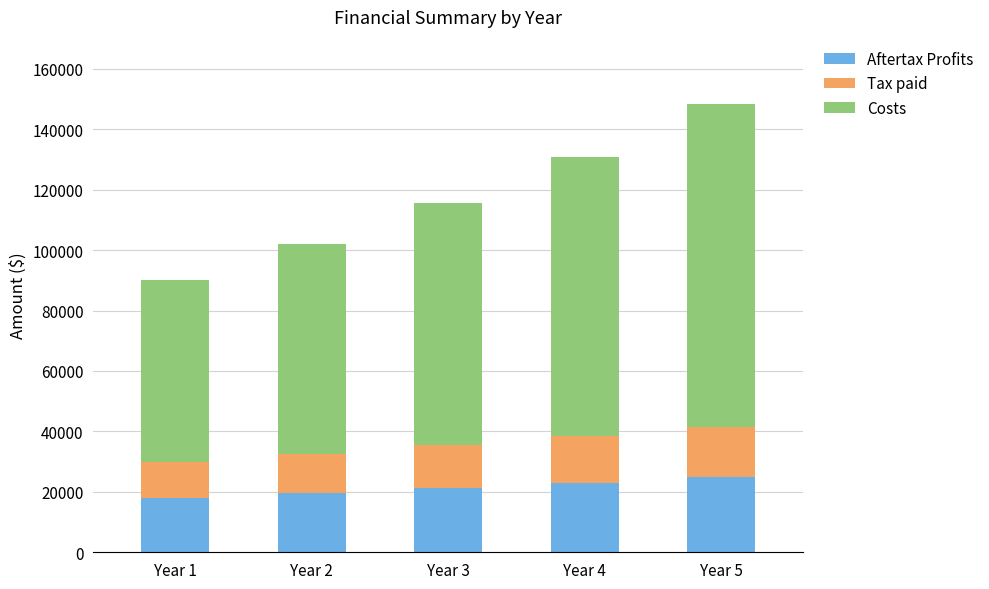

What is the sum of all Aftertax Profits values?

106884.1